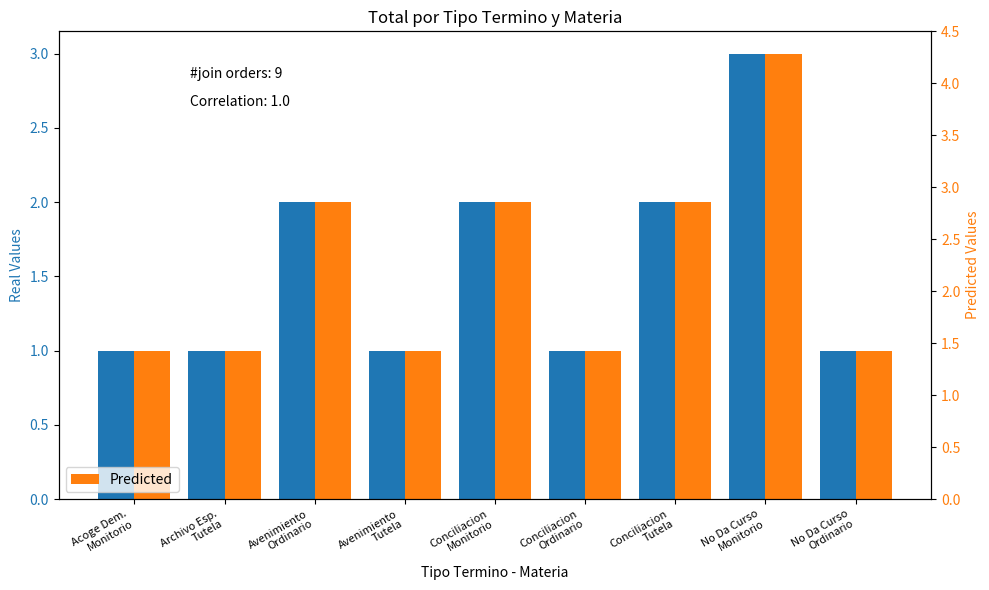

Are the bars grouped side by side (vs. stacked)?

Yes